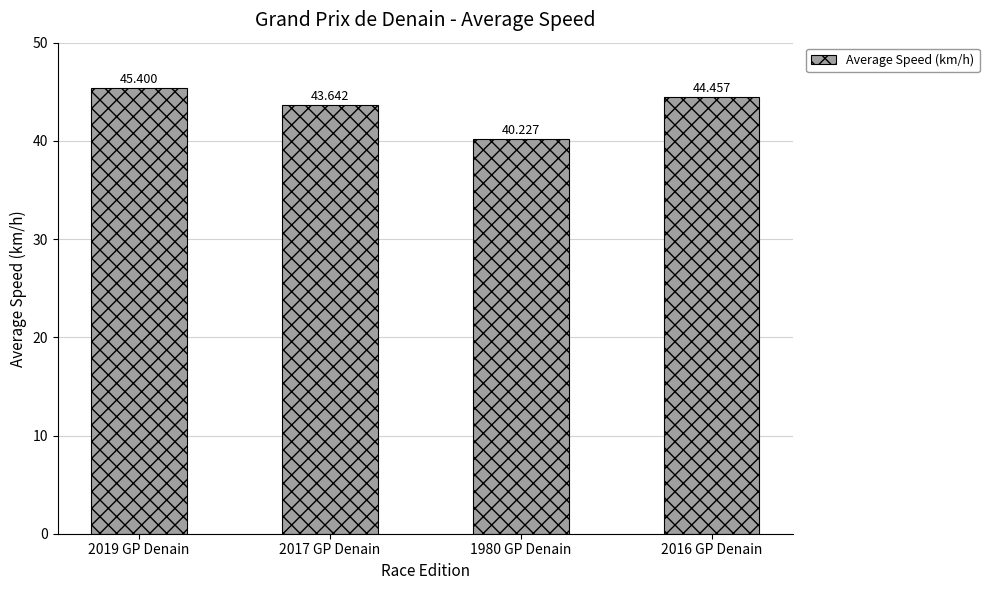

What is the ratio of the value at 2016 GP Denain to the value at 2019 GP Denain?

1.0